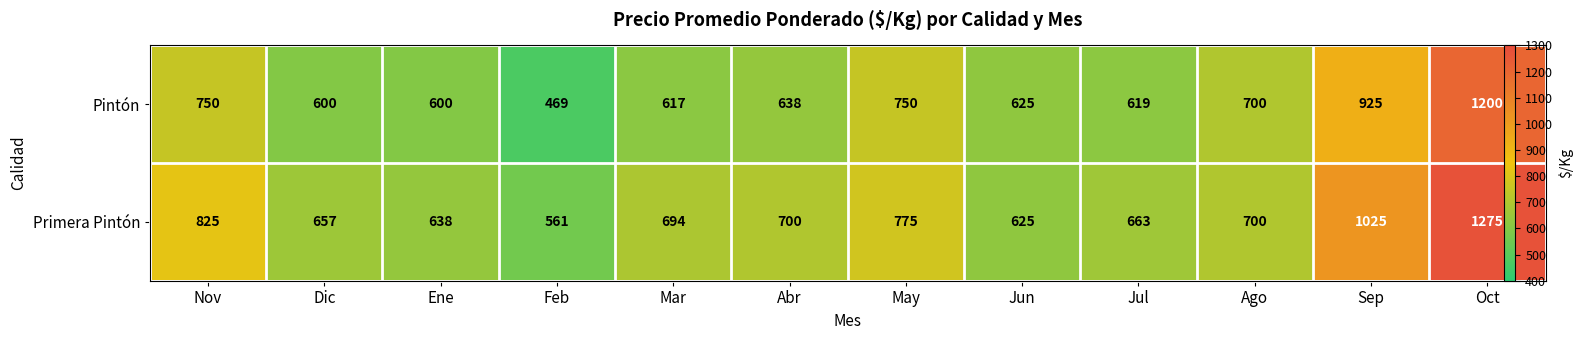

List the series in order of their peak value, highest first.

Primera Pintón, Pintón